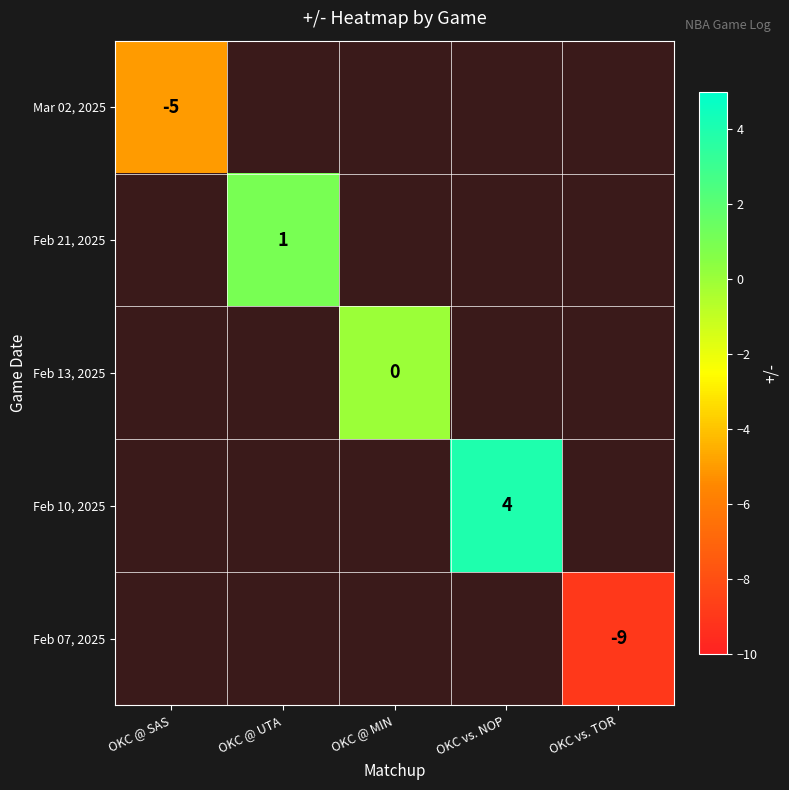

Which label corresponds to the largest value in the chart?

OKC vs. NOP